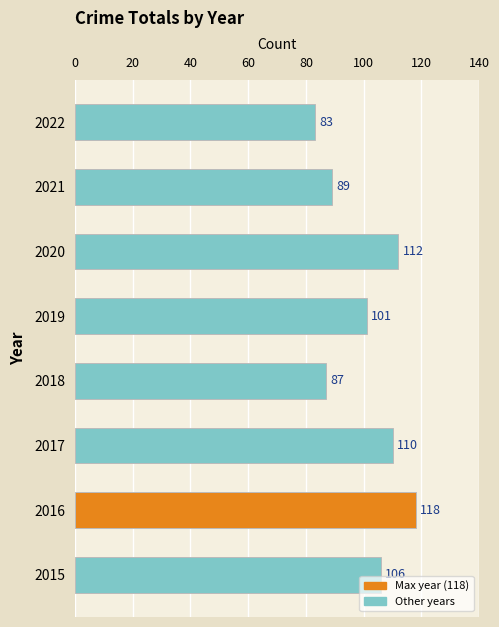

Does the chart contain stacked bars?

No